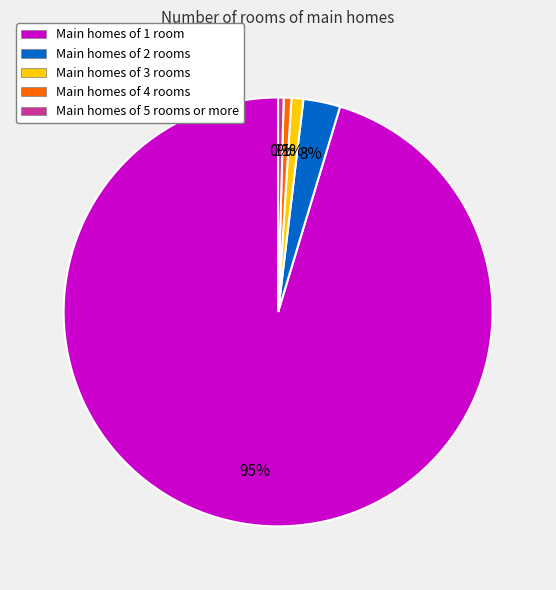

To the nearest percent, what percentage of the pie is Main homes of 2 rooms?

3%